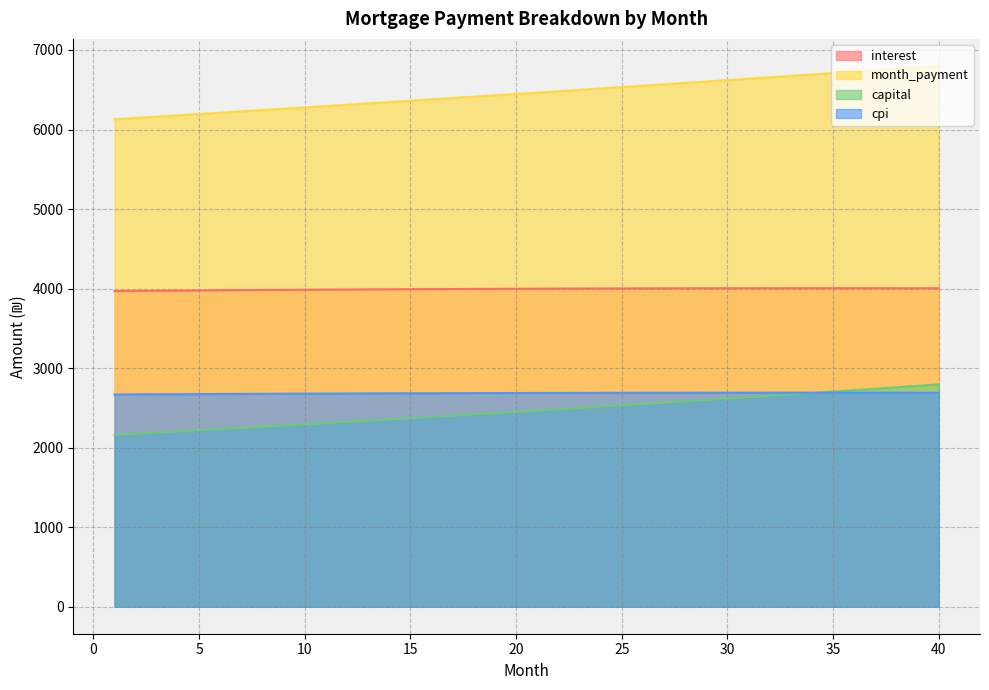

True or false: interest has a value of 4004.1 at 40.

True